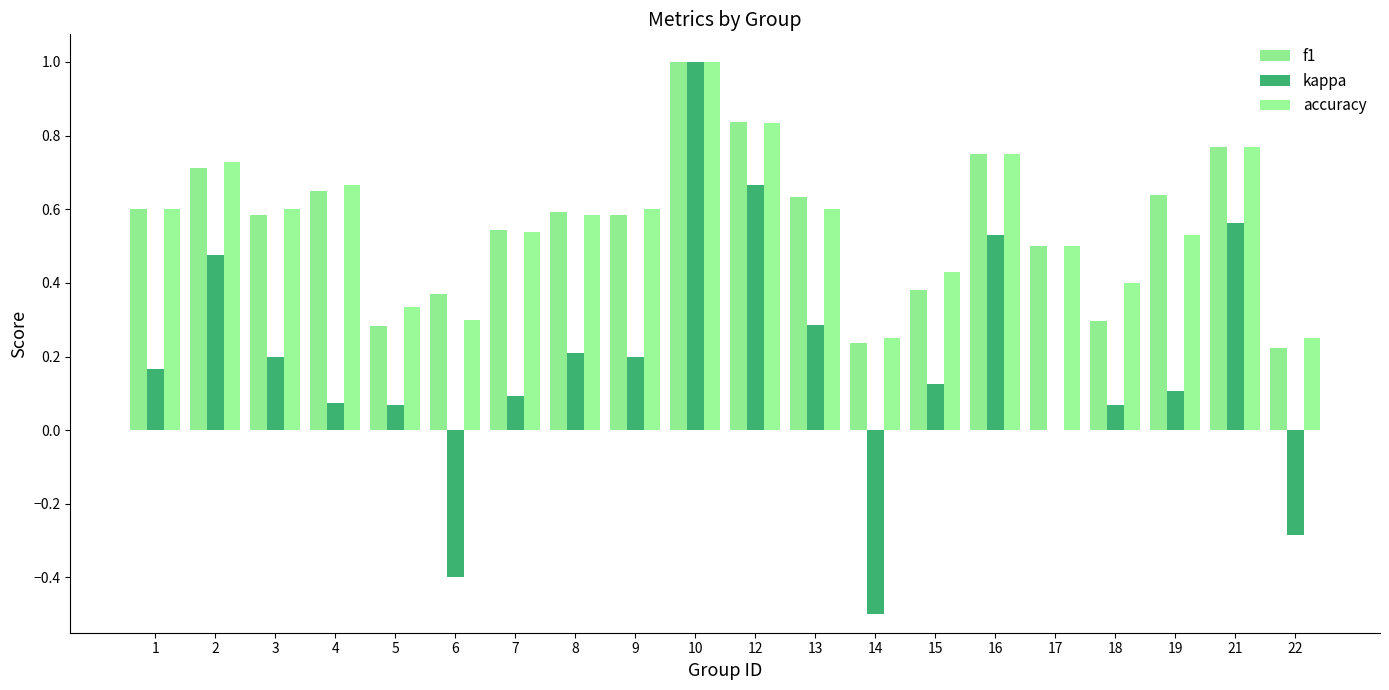

What is the difference between the maximum and minimum values in the accuracy series?

0.8